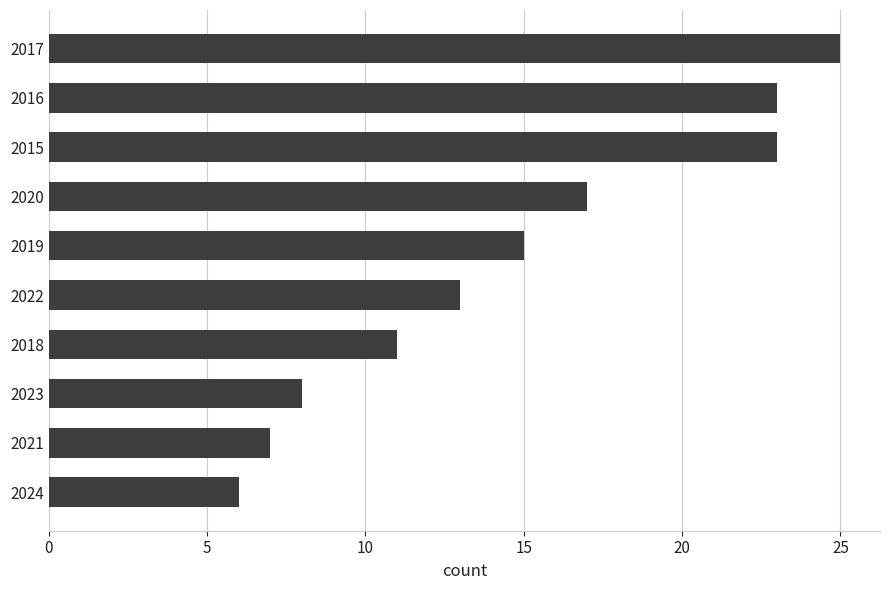

What is the approximate value at 2021, to the nearest 10?

10